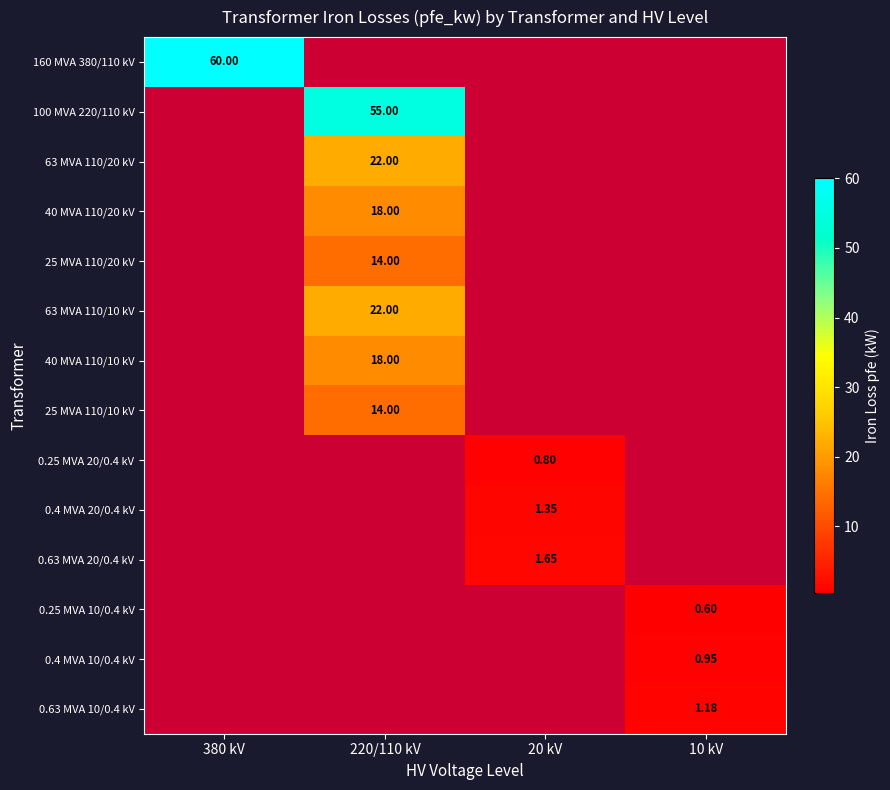

What is the greatest value displayed?

60.0